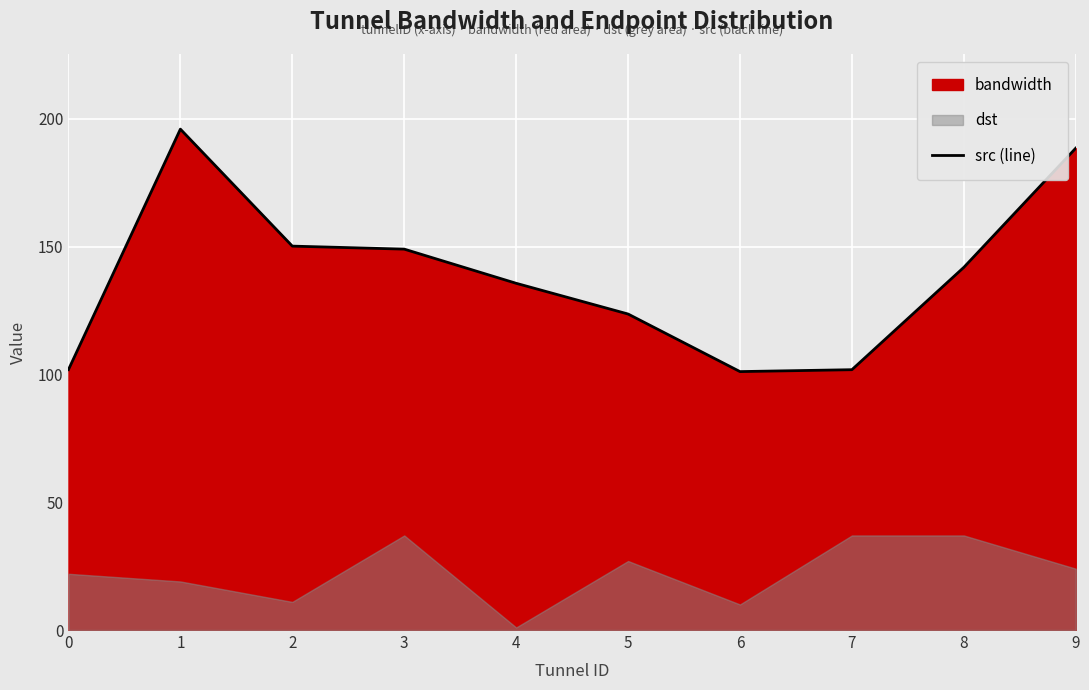

Which has a higher value, 8 or 4?

8